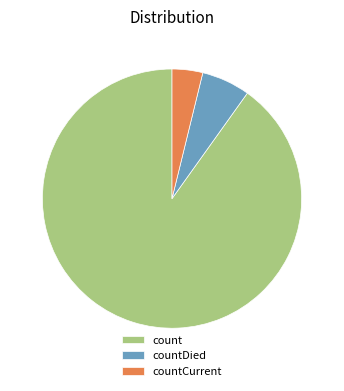

Approximately how many times larger is the value at countDied compared to count?

0.1